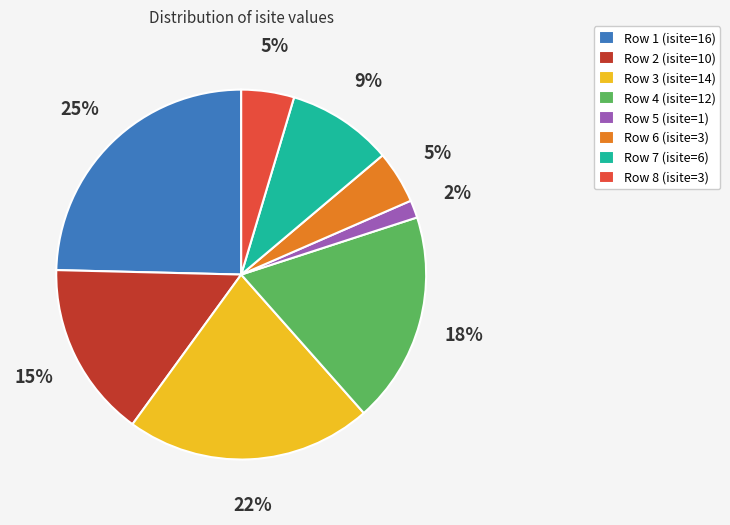

The Row 3 (isite=14) slice represents 28% of the pie. True or false?

False